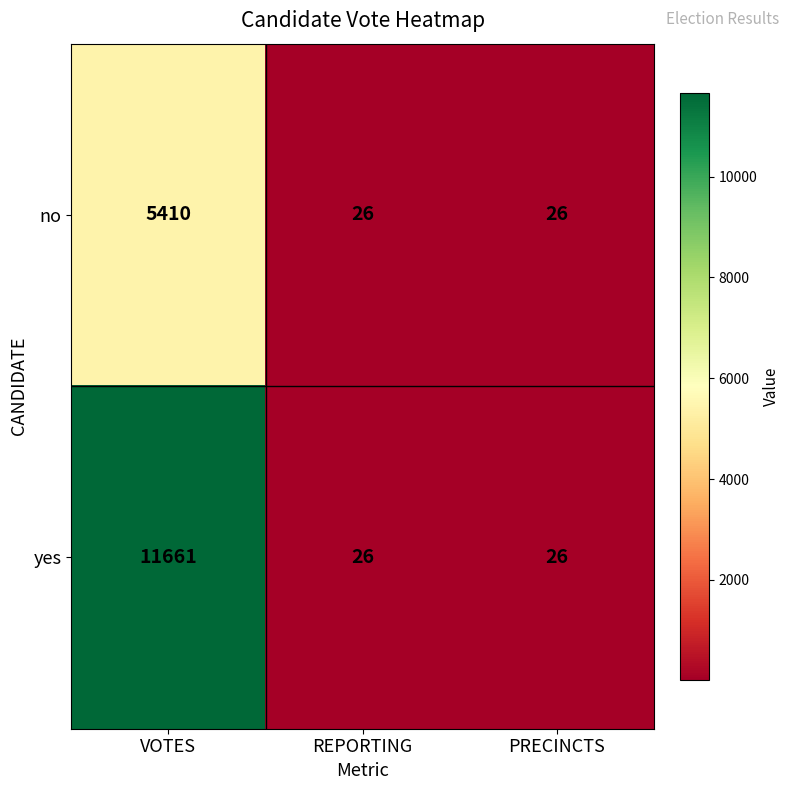

What is the minimum value shown in the chart?

26